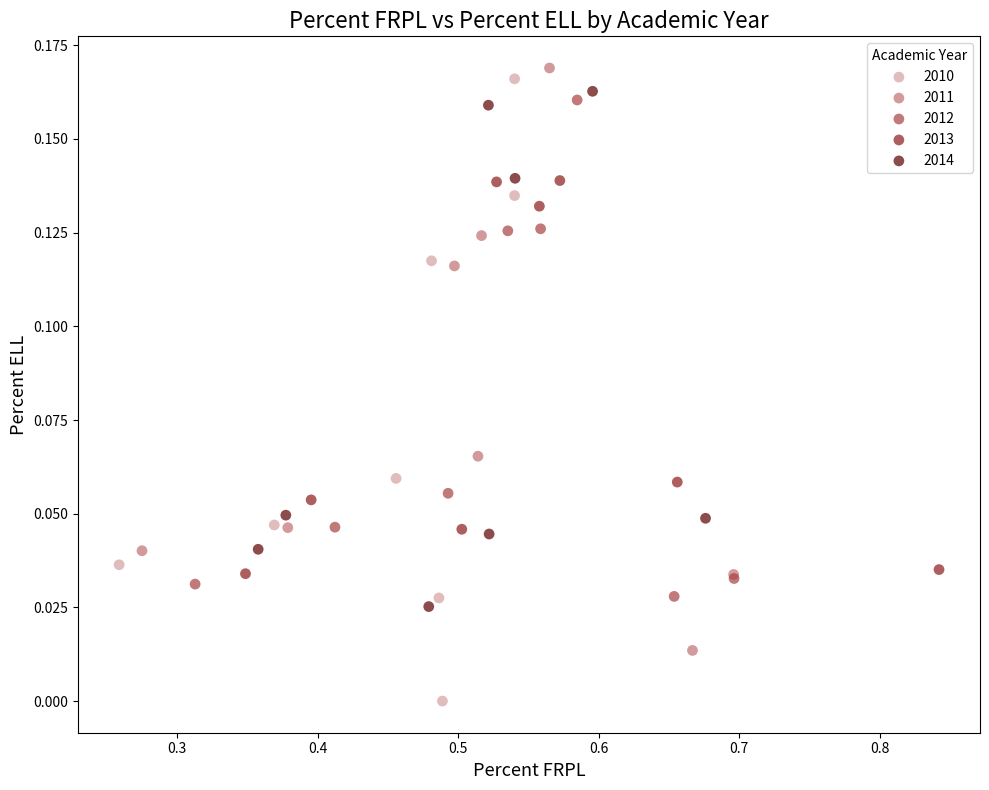

Which series has the widest spread of Y values?

2010